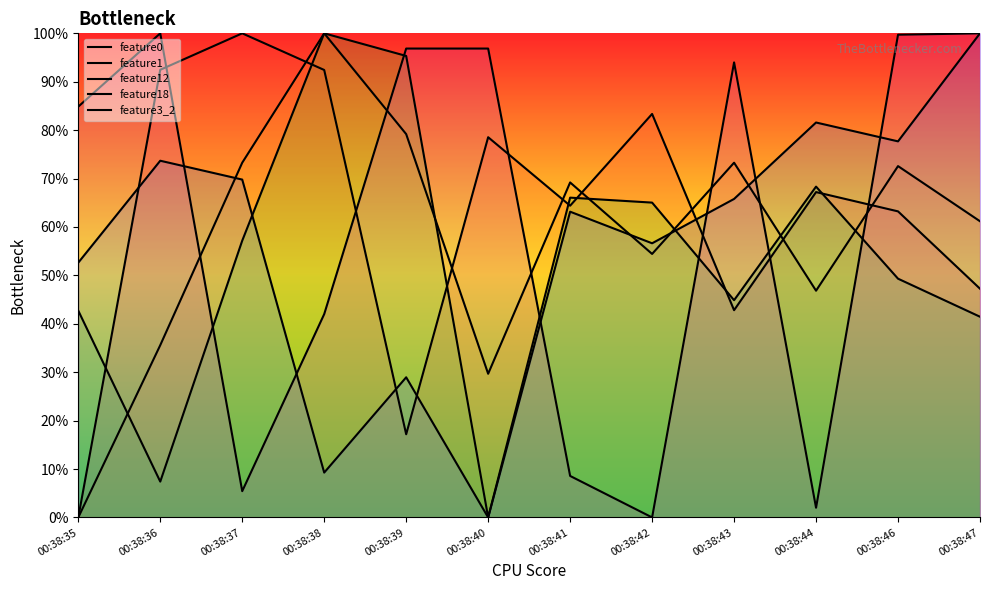

True or false: feature1 has more than 2 interior local peaks.

True